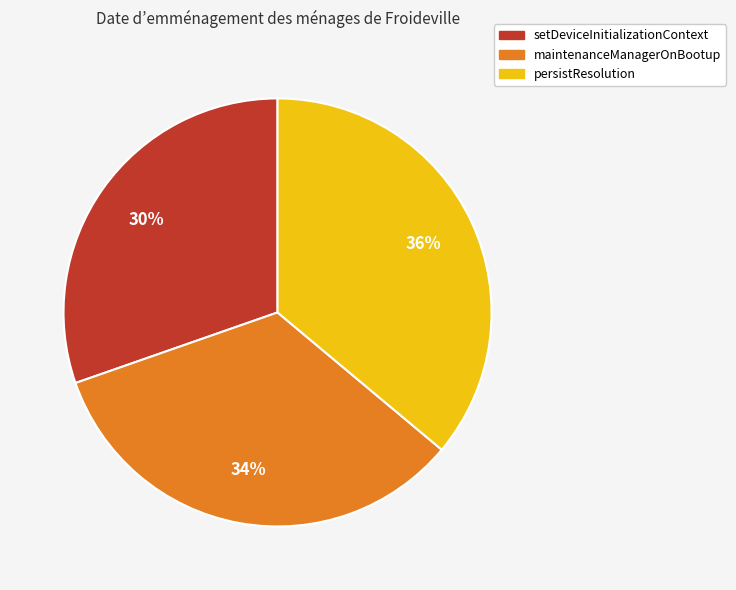

Which category has the biggest portion of the pie?

persistResolution